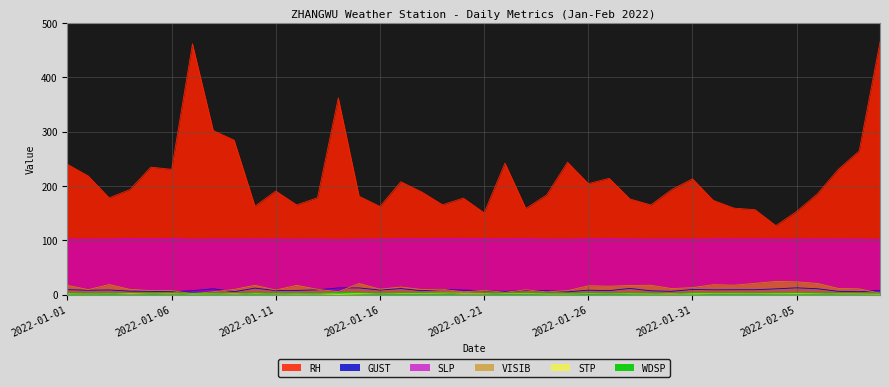

What are all the series names shown in the legend?

RH, GUST, SLP, VISIB, STP, WDSP